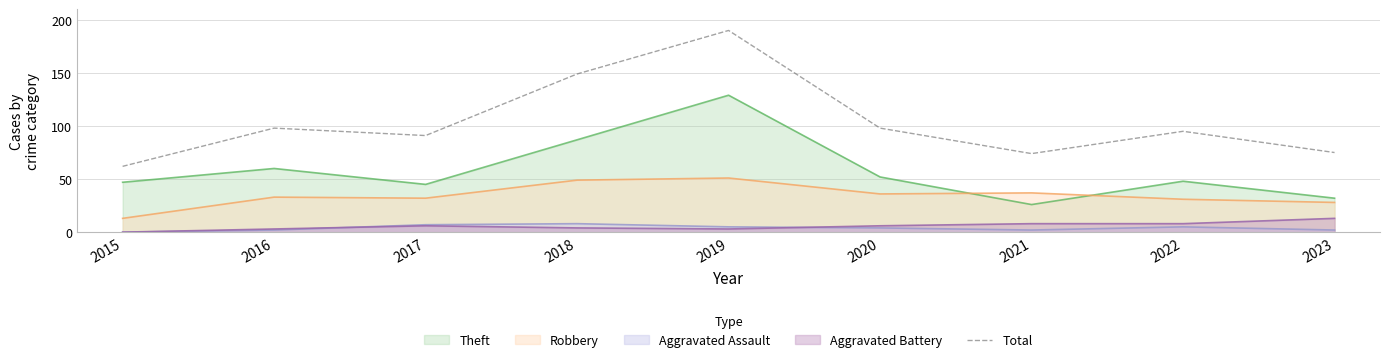

Which series has the largest total across all categories?

Total